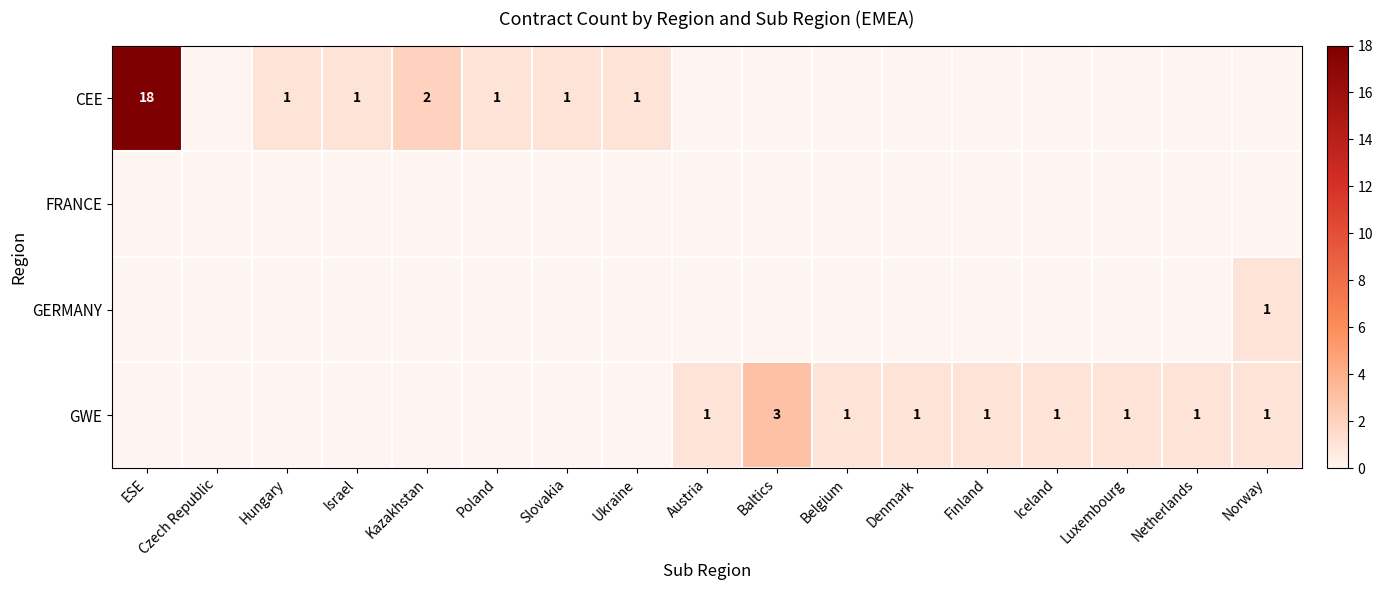

What is the difference between the CEE values at Israel and ESE?

17